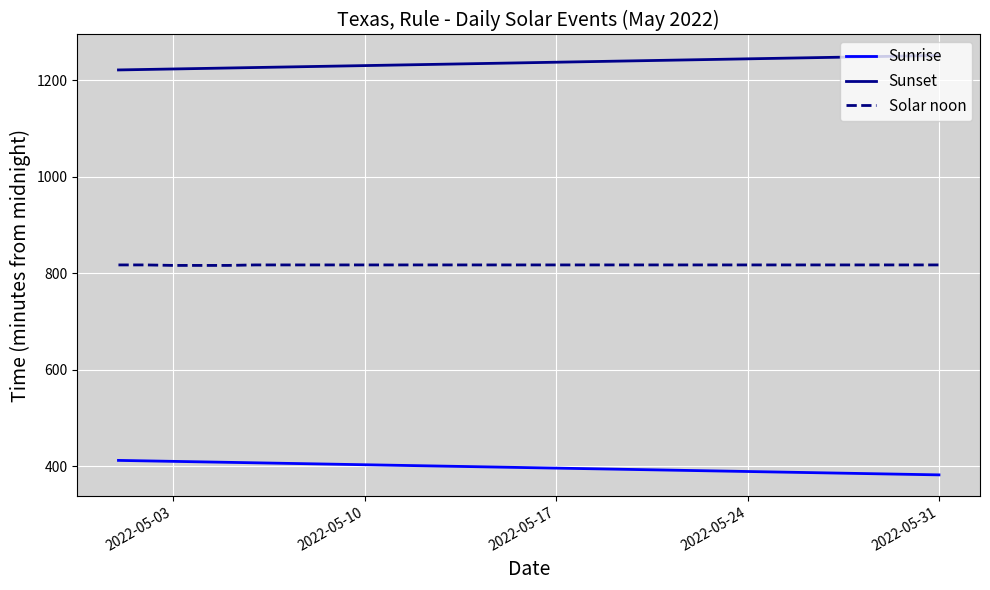

True or false: Sunset and Solar noon cross at least once.

False